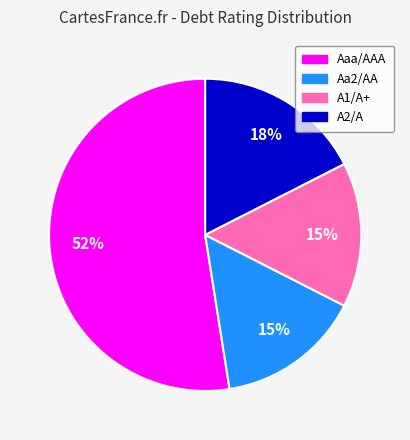

To the nearest percent, what is the difference between the A2/A and A1/A+ slice percentages?

3%